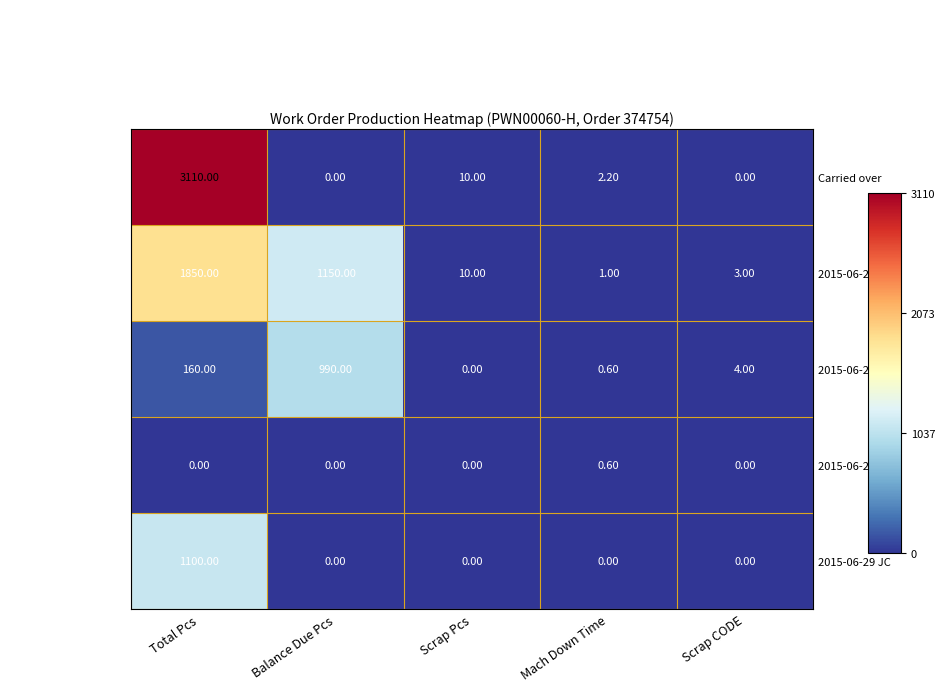

What is the greatest value displayed?

3110.0